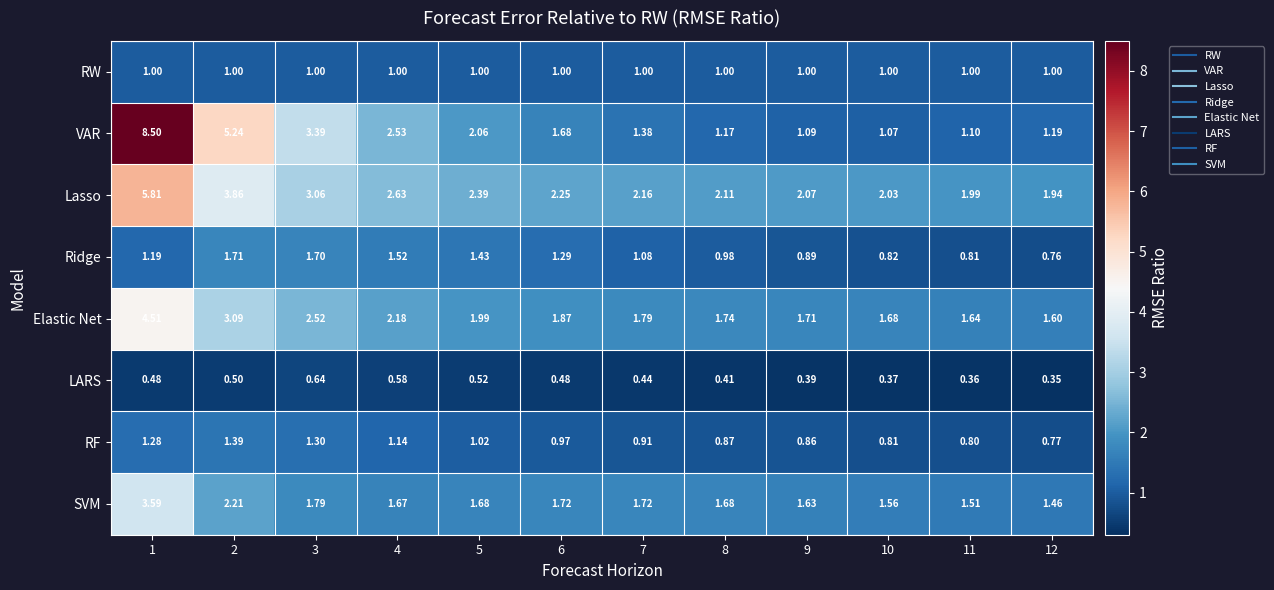

Rank the series at 5 from lowest to highest value.

LARS, RW, RF, Ridge, SVM, Elastic Net, VAR, Lasso